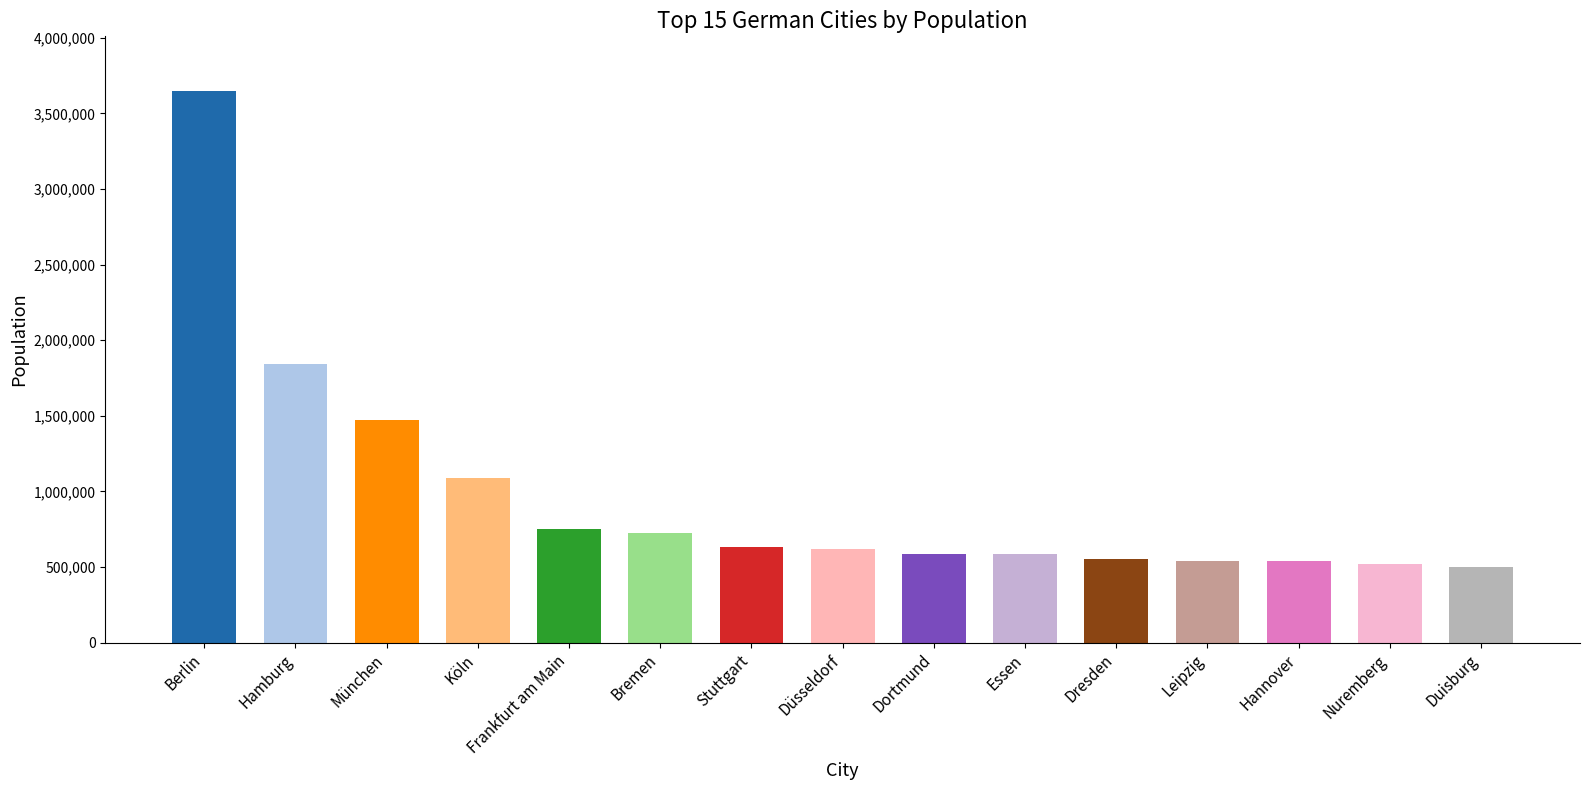

Is it true that the value at Leipzig is 542529?

True